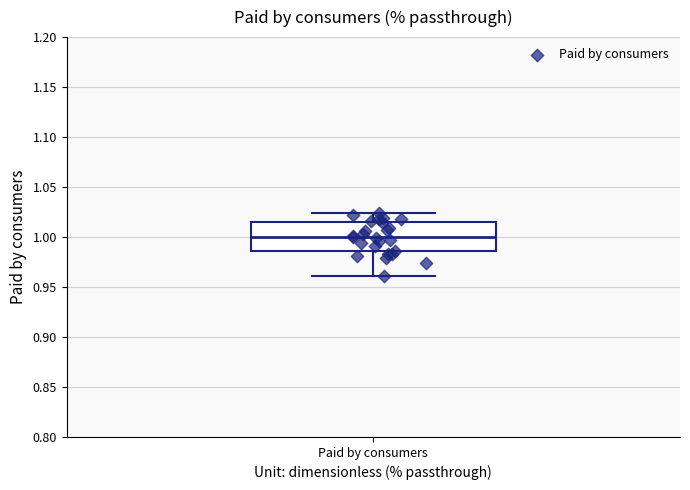

Read this box plot against the y-axis: the position of the median line, the range covered by the box, and the ends of both whiskers. The values are not printed on the chart, so give them approximately, as read against the axis.

median 1.000, box 0.985 to 1.015, whiskers 0.960 to 1.025